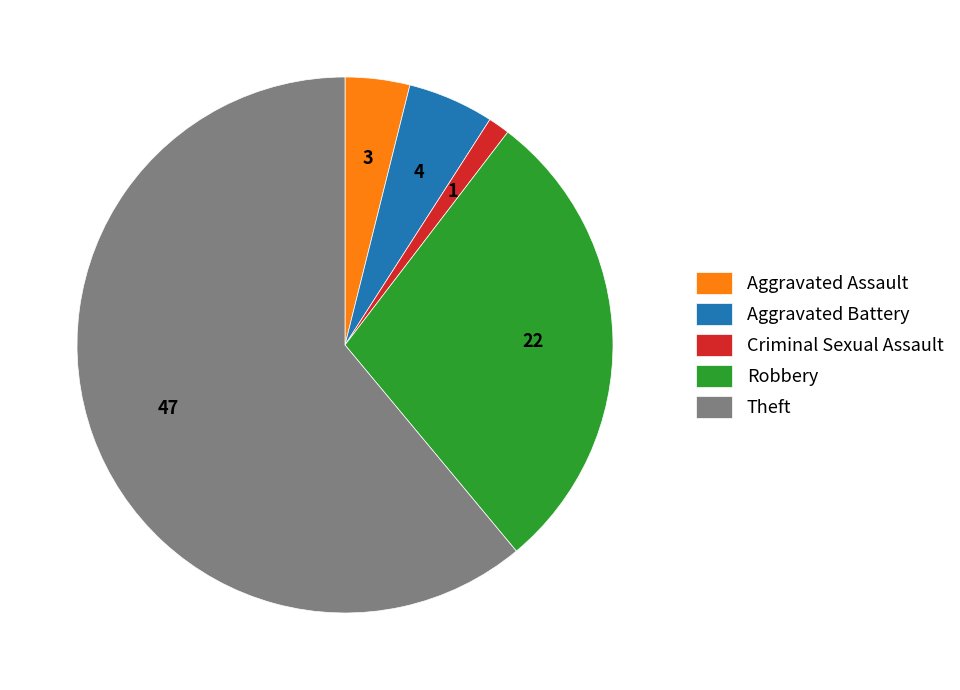

How many slices are in this pie chart?

5